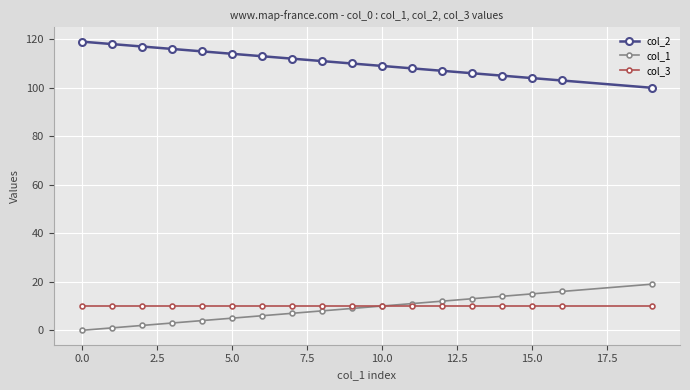

What is the maximum value shown in the chart?

119